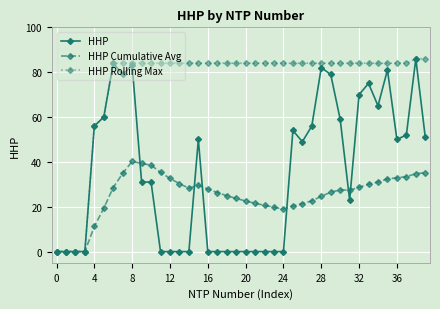

What is the value of the HHP point at the 9th from the left?

83.0